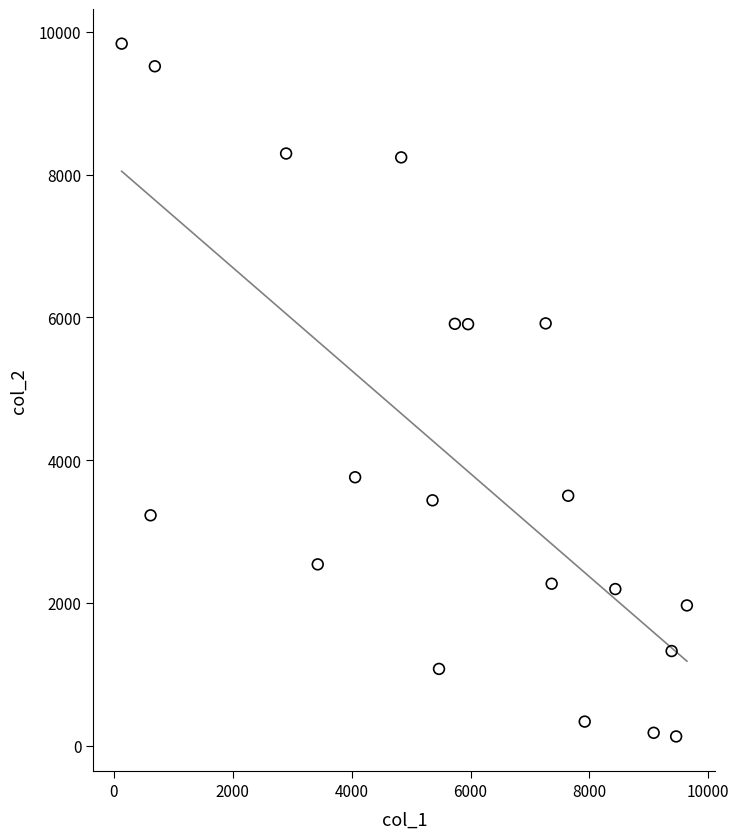

What is the range of X values (max minus min)?

9508